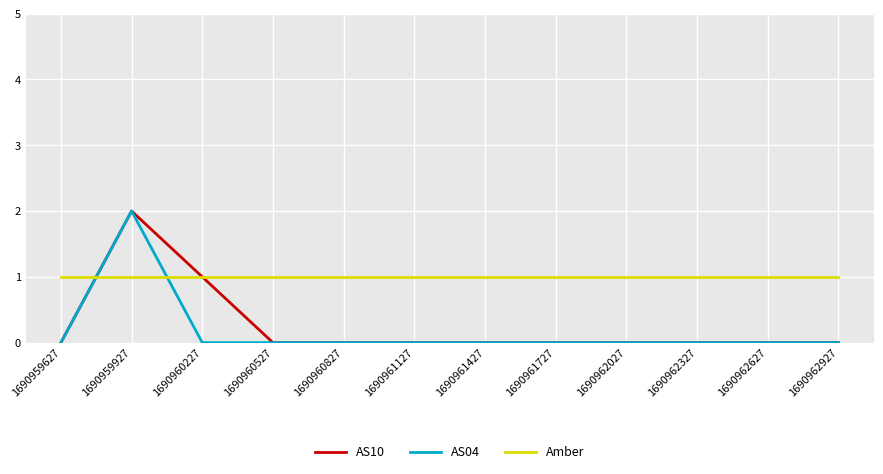

Is it true that Amber equals 0 at 1690961727?

False